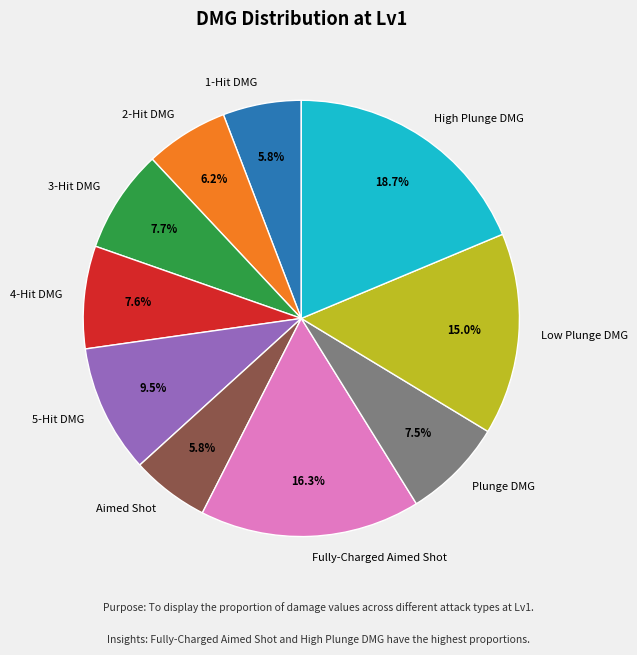

Is there a majority slice in this chart?

No